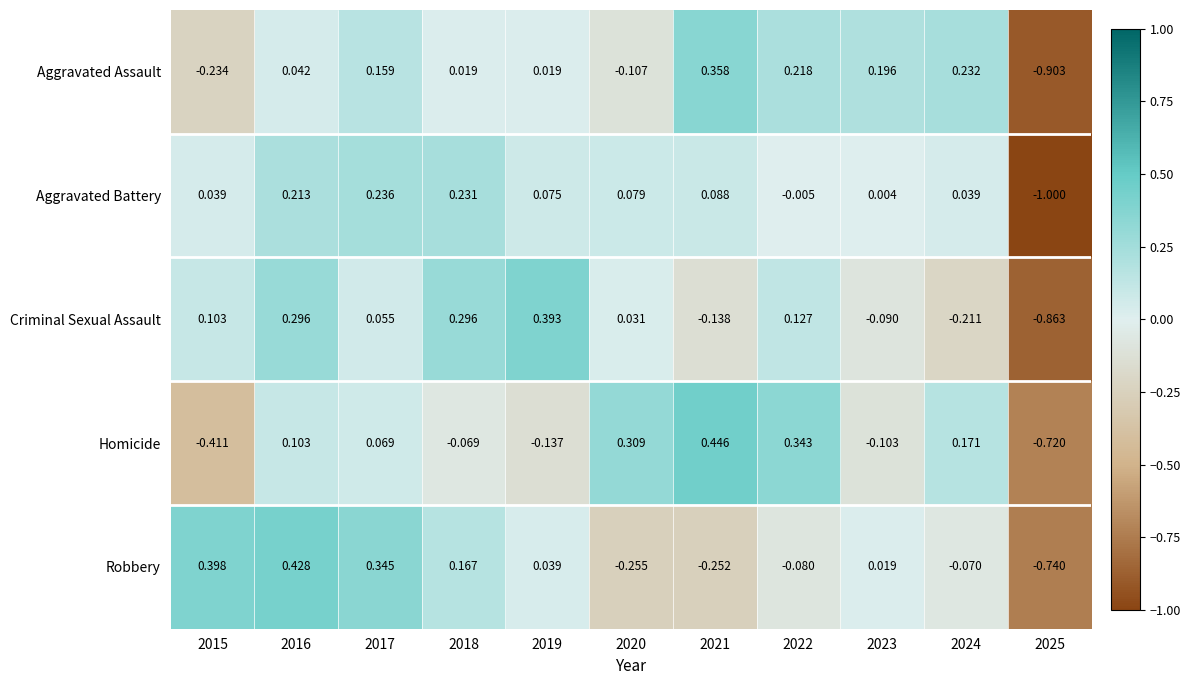

Which series has the largest total across all categories?

Homicide